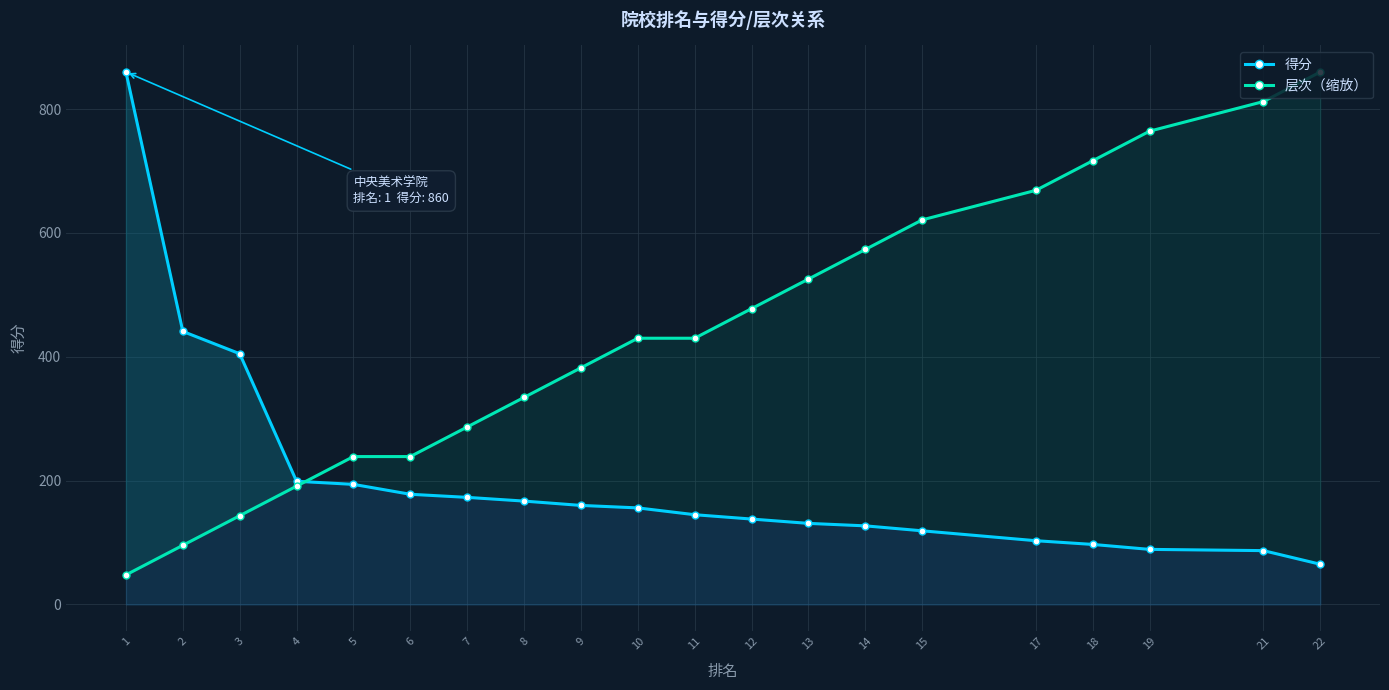

How many lines are shown in the chart?

2